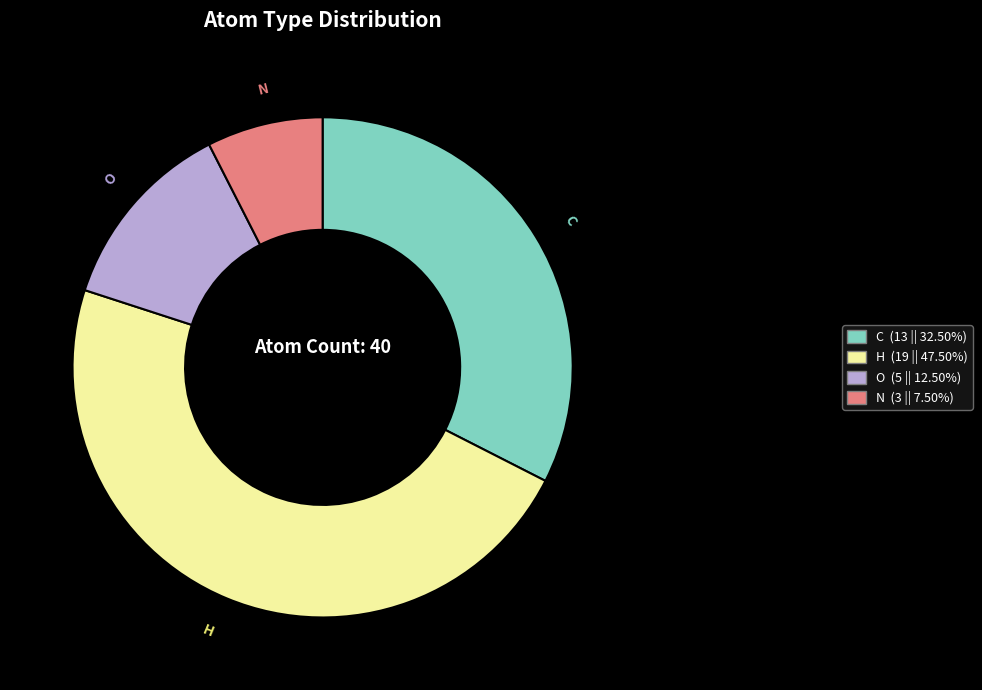

Does any single category account for the majority?

No